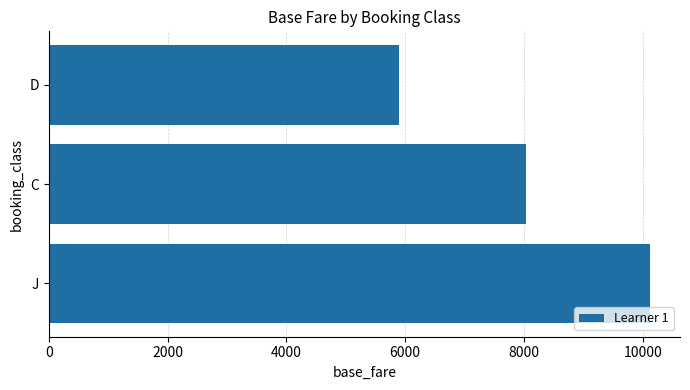

How many bars are there in total?

3